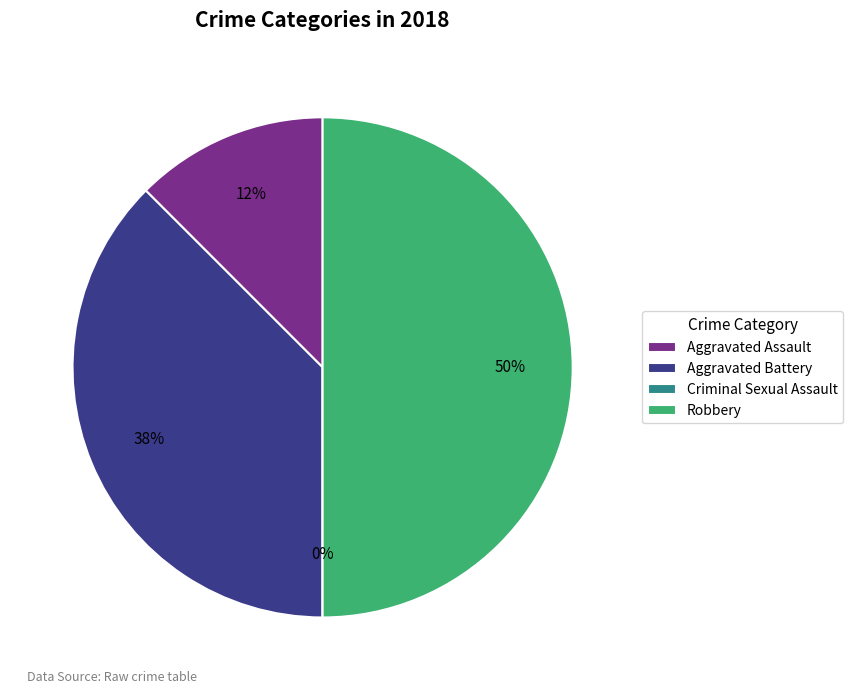

Which category has the smallest portion of the pie?

Criminal Sexual Assault